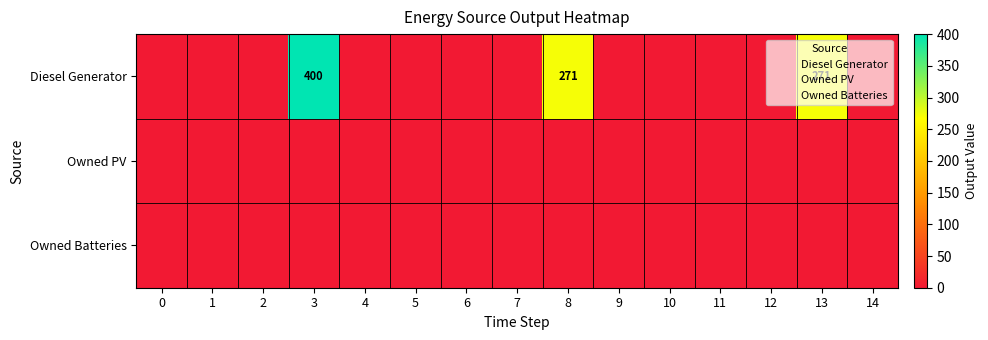

Which series changed the most between 4 and 9?

Diesel Generator